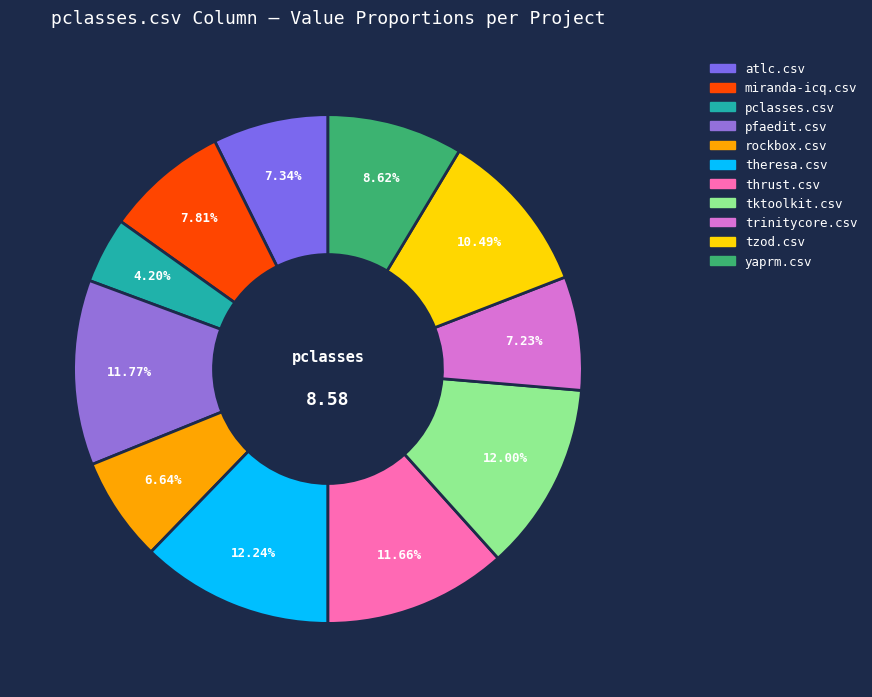

How many slices are in this pie chart?

11